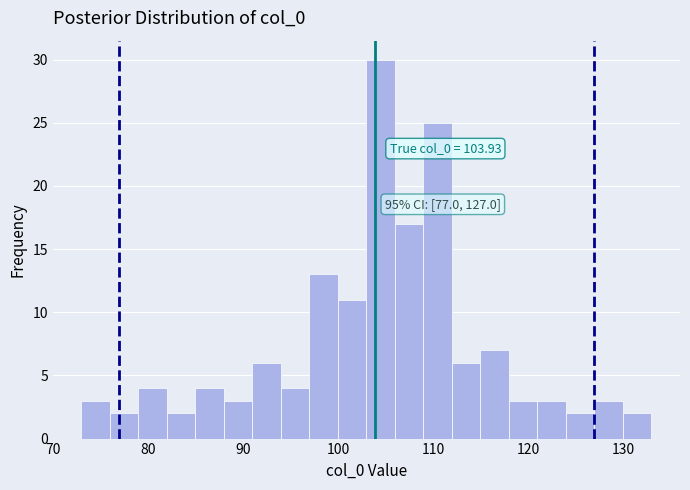

Read against the x-axis, roughly where is the centre of the tallest bar?

105